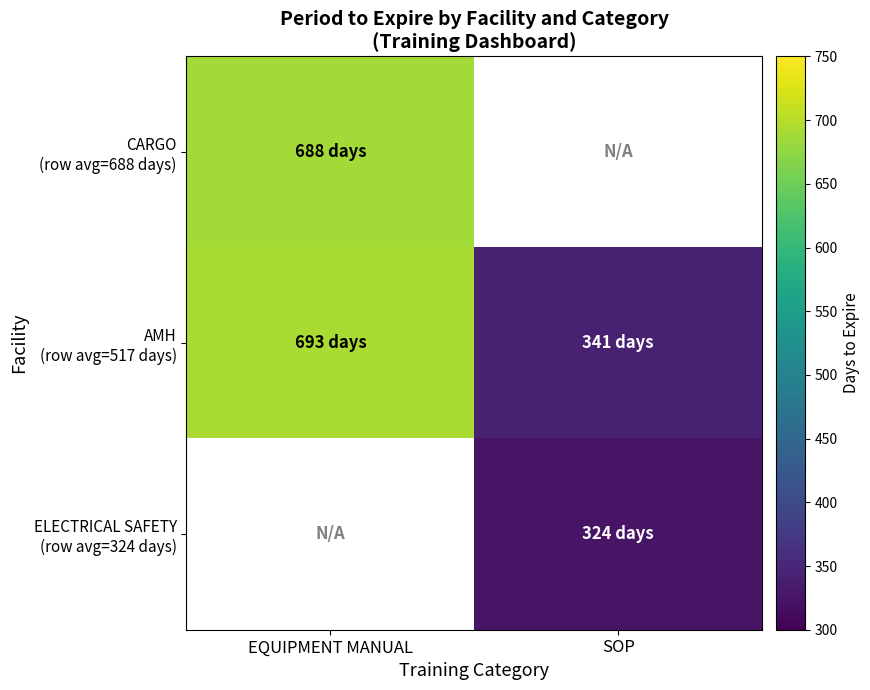

Between EQUIPMENT MANUAL and SOP, which series saw the biggest shift?

AMH (row avg=517 days)